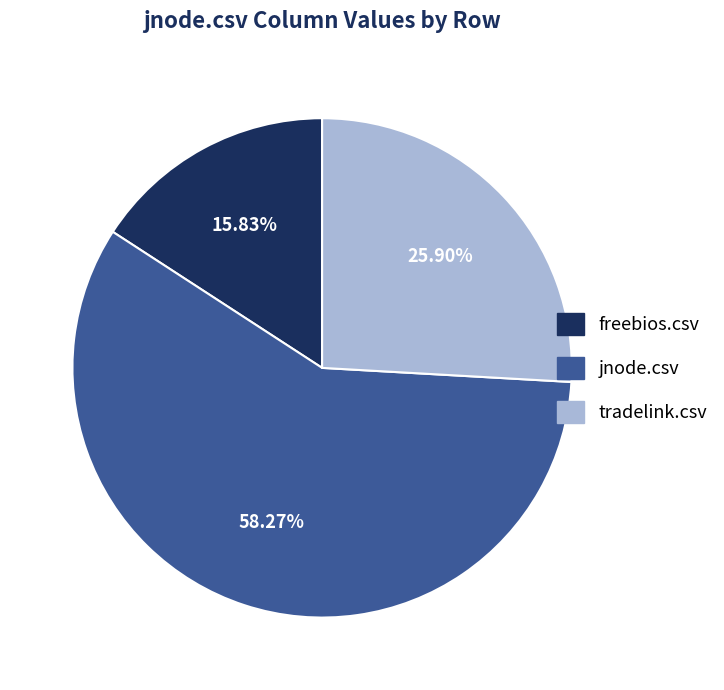

To the nearest percent, what is the difference between the tradelink.csv and freebios.csv slice percentages?

10%